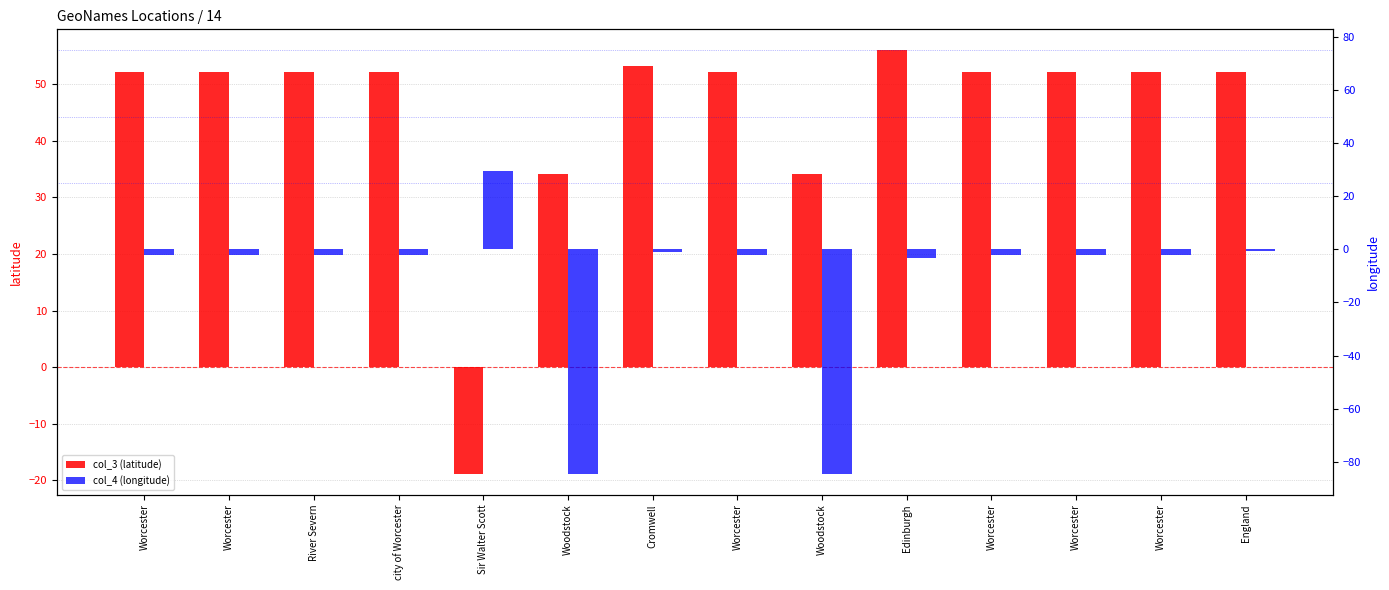

Reading left to right, transcribe all the data shown in this chart.

col_3 (latitude): 52.2	52.2	52.2	52.2	-18.8	34.1	53.1	52.2	34.1	56.0	52.2	52.2	52.2	52.2
col_4 (longitude): -2.2	-2.2	-2.2	-2.2	29.7	-84.5	-0.8	-2.2	-84.5	-3.2	-2.2	-2.2	-2.2	-0.7